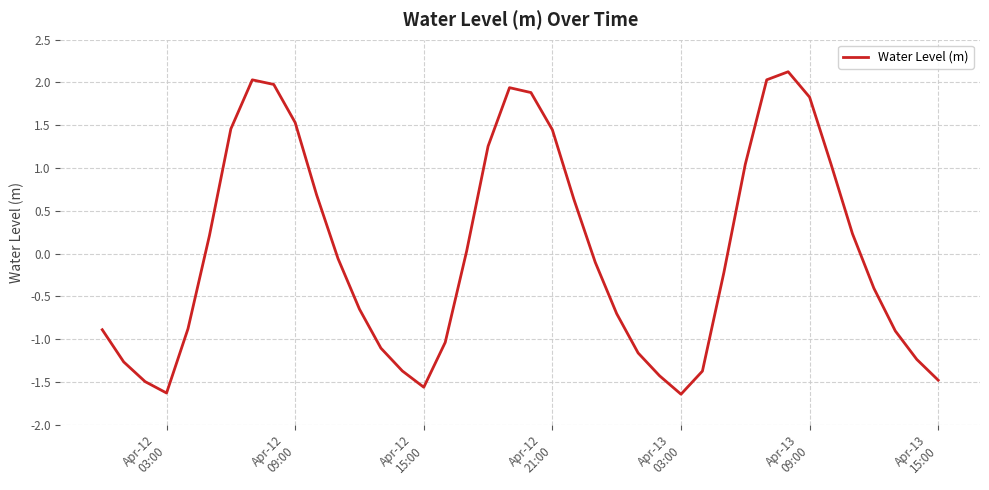

What is the difference between the maximum and minimum values?

3.8